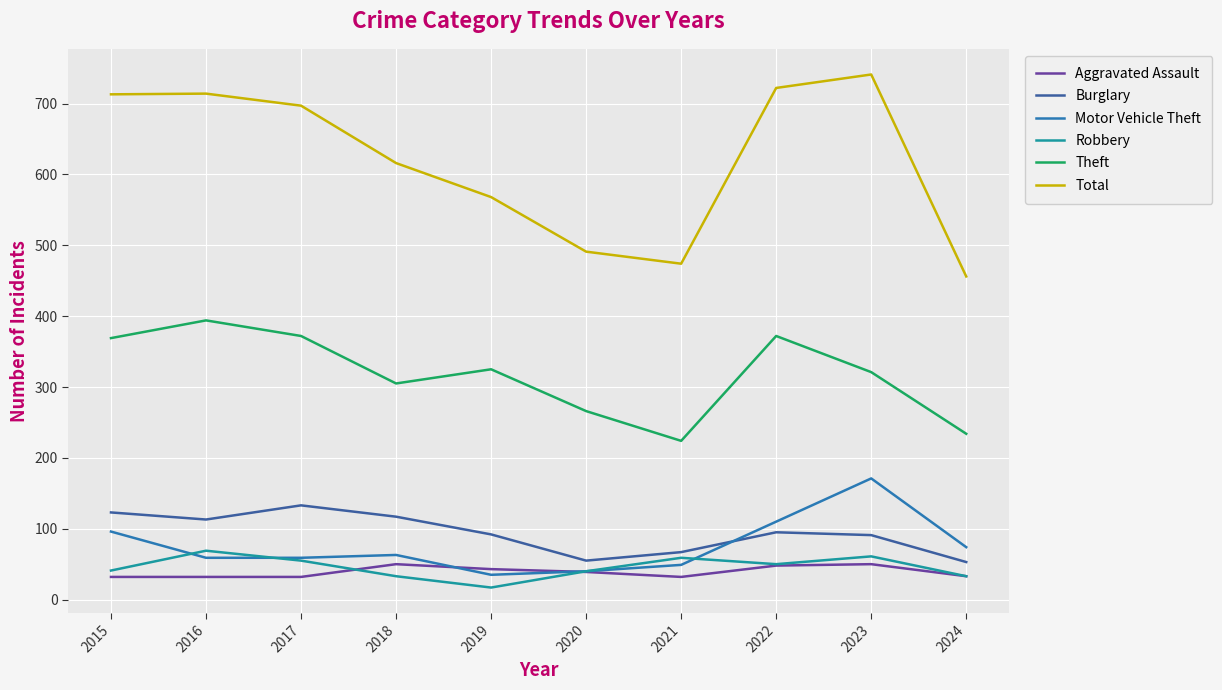

What is the smallest value displayed?

17